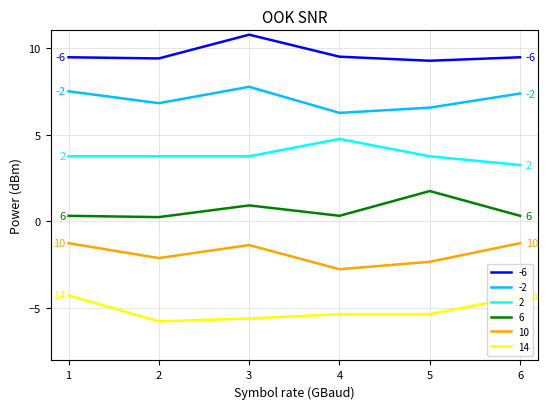

Rank the series by their average value, from highest to lowest.

-6, -2, 2, 6, 10, 14